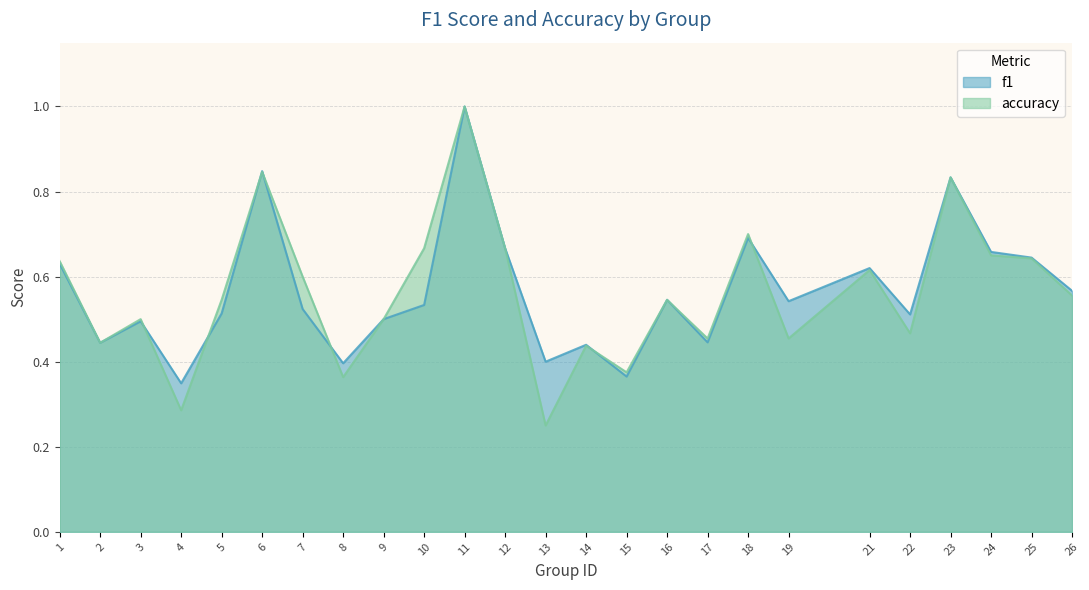

Between which two adjacent categories do accuracy and f1 first intersect?

3 and 4